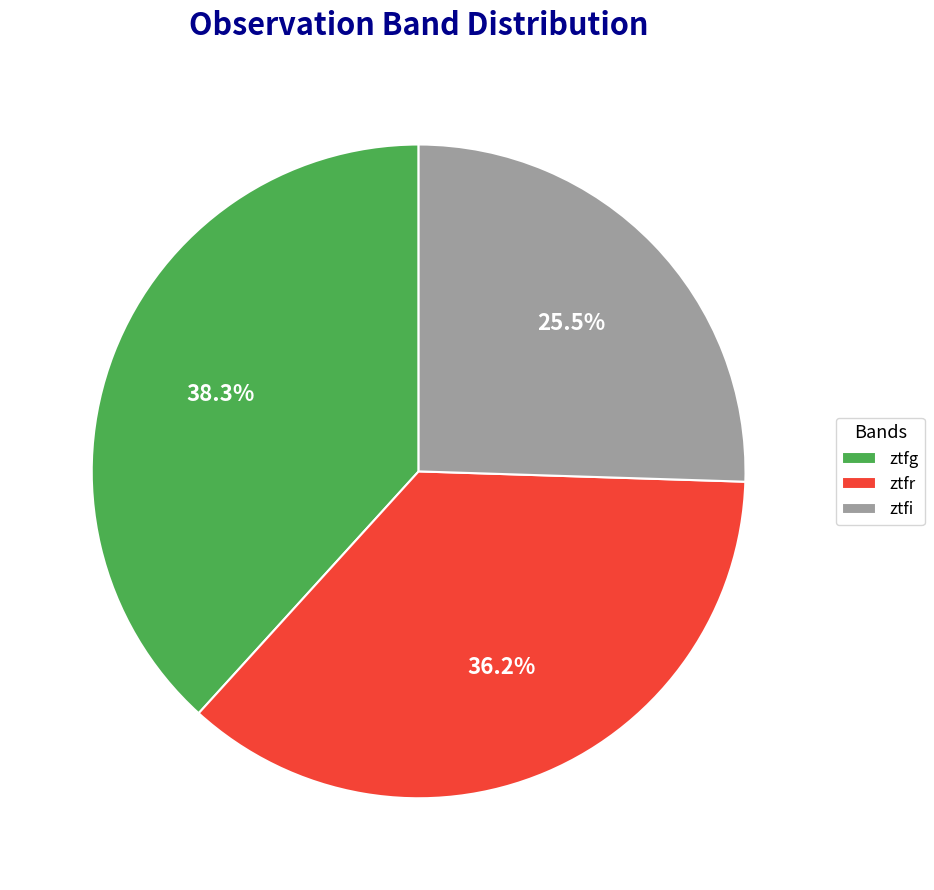

The ztfg slice represents 46% of the pie. True or false?

False